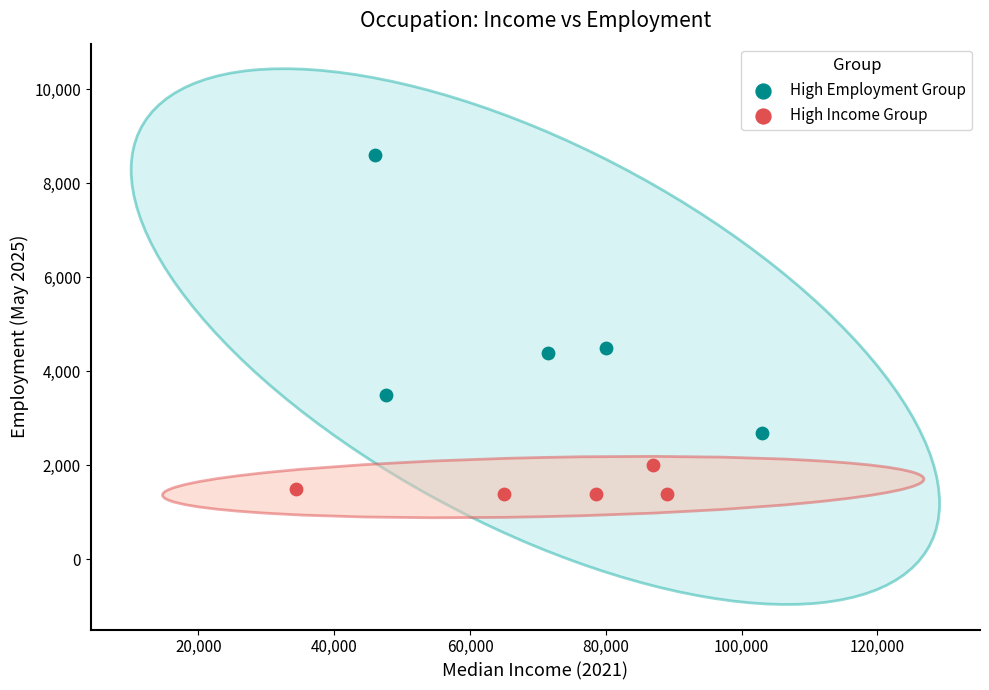

Which series reaches the maximum Y coordinate?

High Employment Group